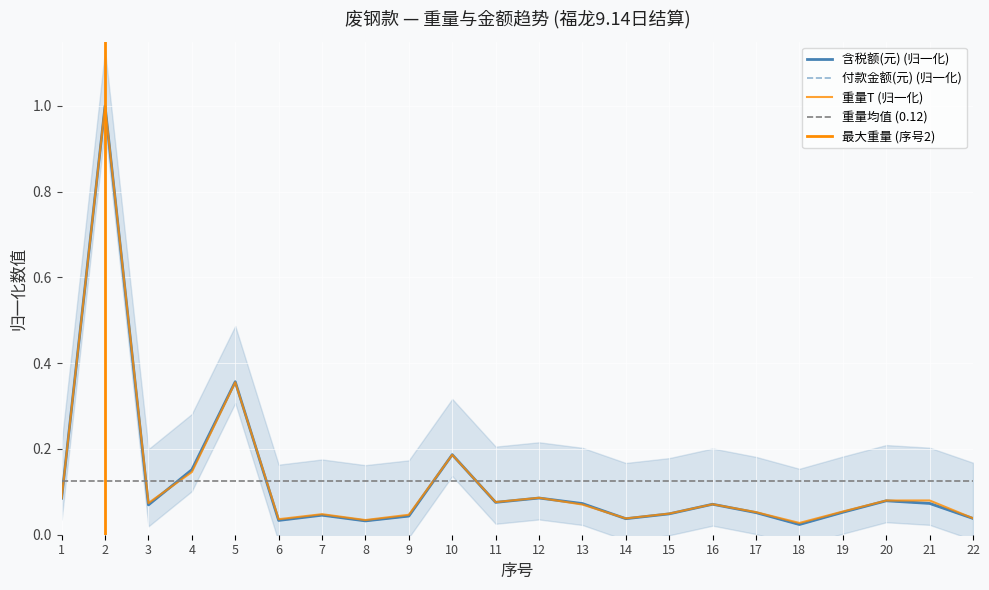

Which category has the lowest value across all series?

18